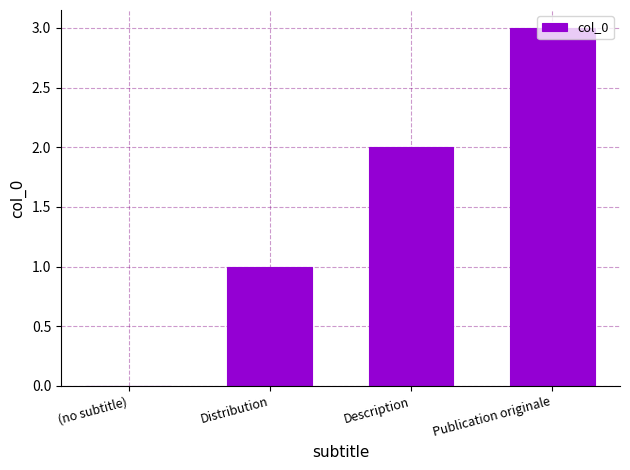

Approximately how many times larger is the value at Description compared to Publication originale?

0.7